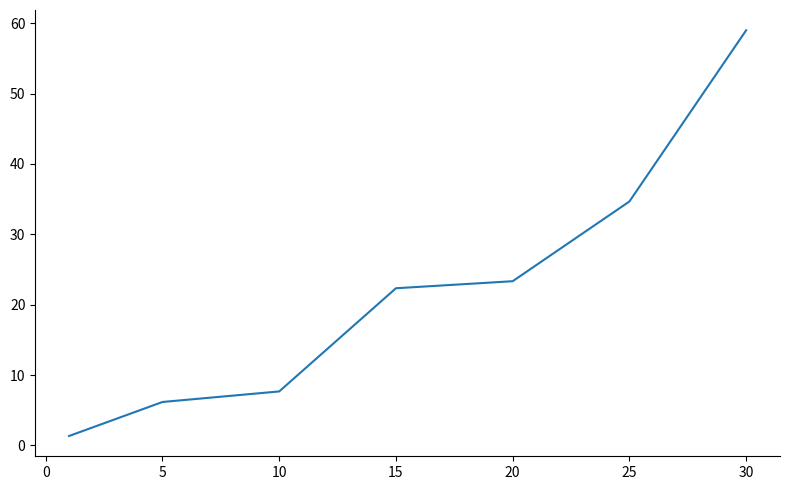

Reading left to right, extract all data points from this chart.

1.3	6.2	7.7	22.3	23.3	34.7	59.0